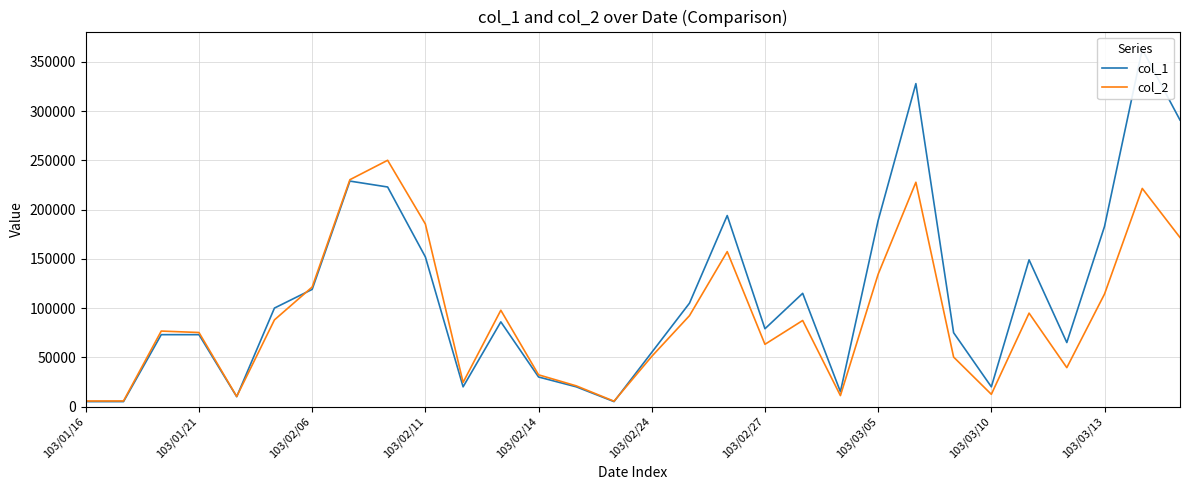

What is the maximum value for col_2?

250140